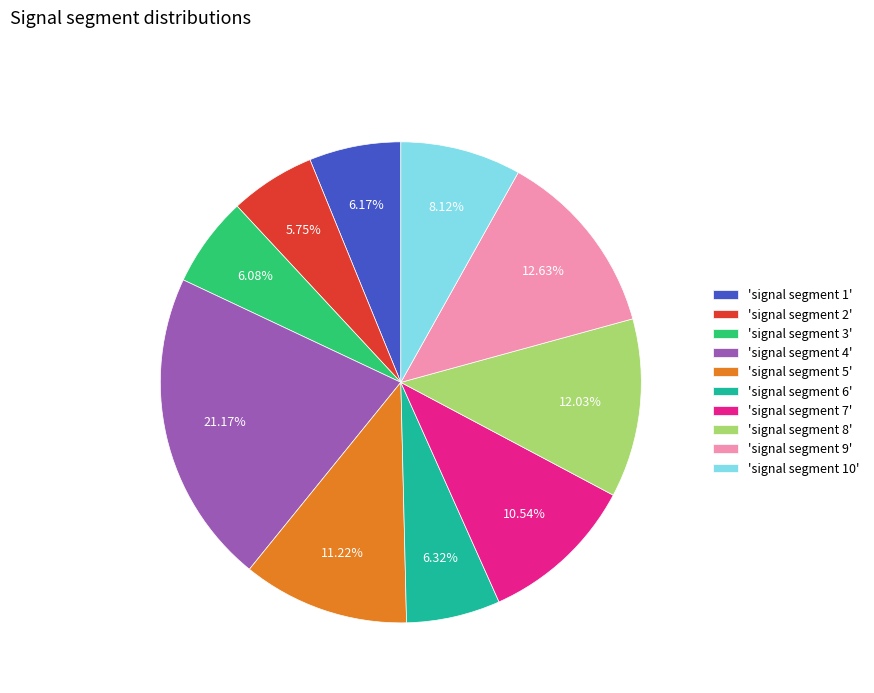

Is 'signal segment 4' the majority of the pie?

No